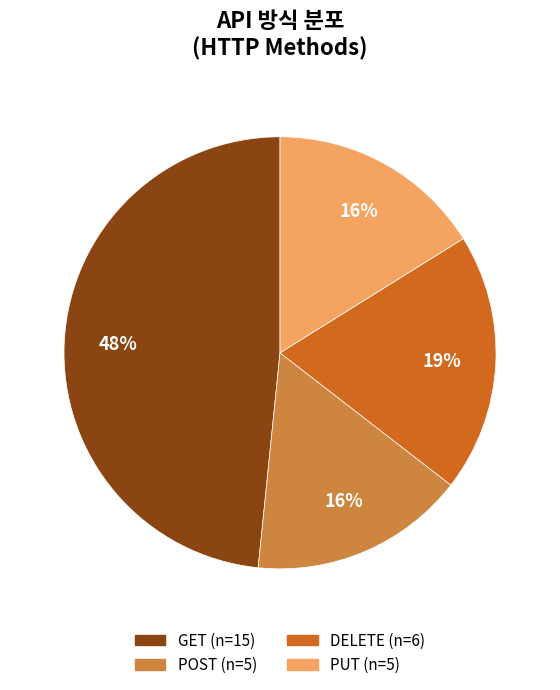

Do GET and PUT together represent more than half of the pie?

Yes